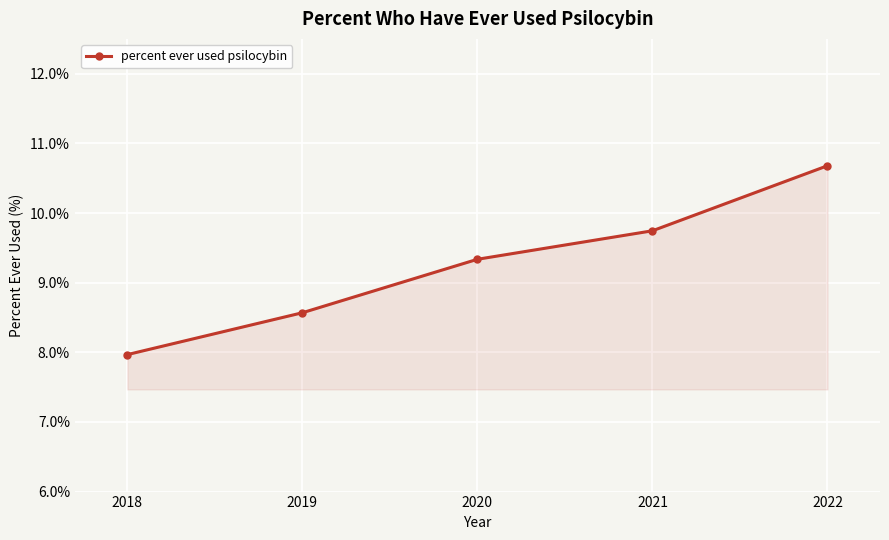

Reading right to left, list all the values displayed in this chart.

10.7	9.7	9.3	8.6	8.0